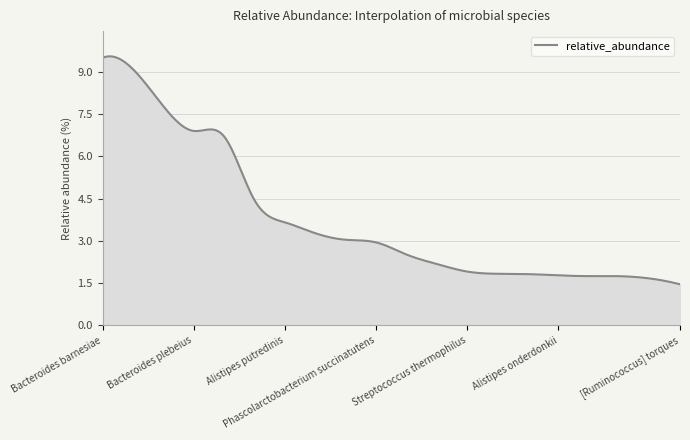

What is the difference between the maximum and minimum values?

8.1